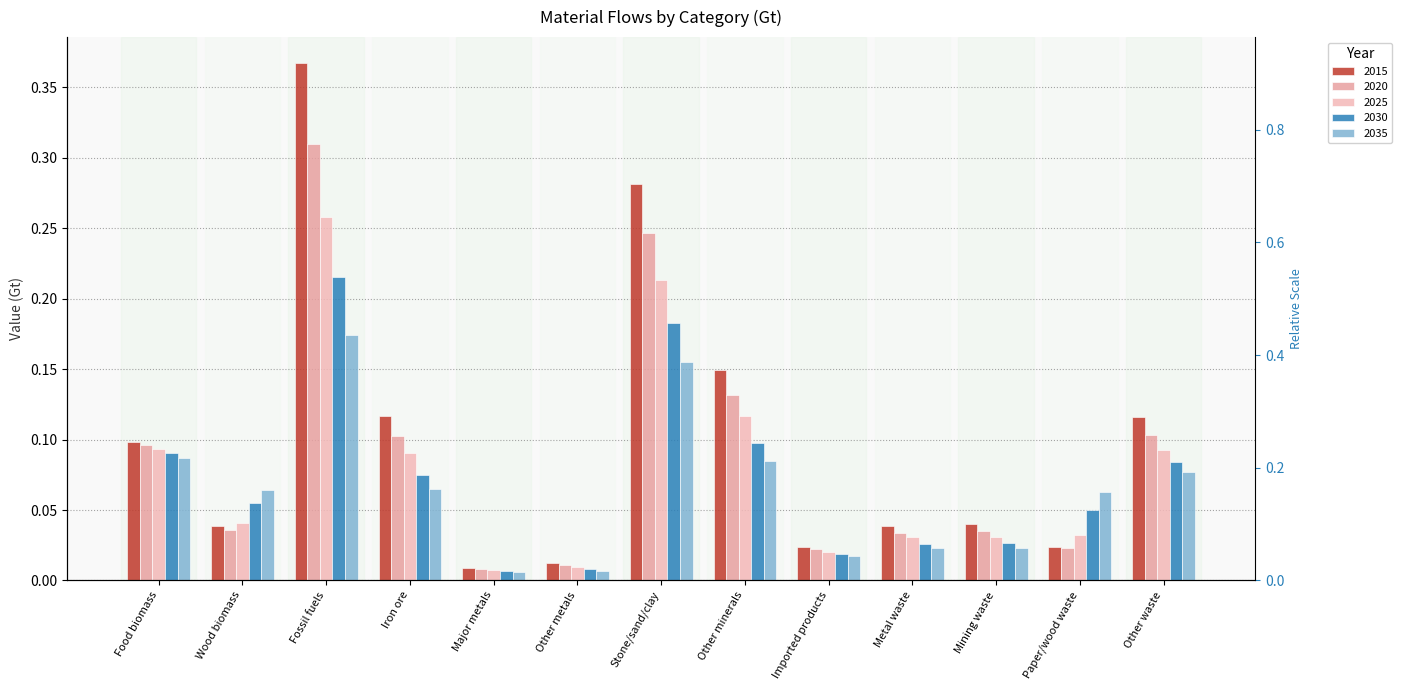

What is the sum of all 2020 values?

1.2